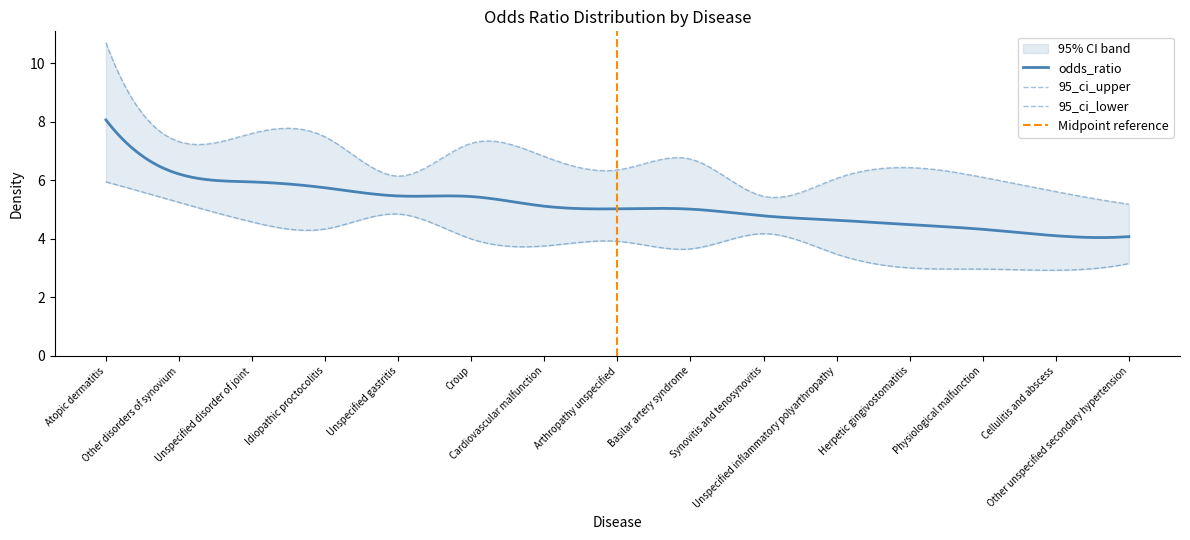

Reading right to left, list all the values displayed in this chart.

odds_ratio: Other unspecified secondary hypertension=4.1	Cellulitis and abscess=4.1	Physiological malfunction=4.3	Herpetic gingivostomatitis=4.5	Unspecified inflammatory polyarthropathy=4.6	Synovitis and tenosynovitis=4.8	Basilar artery syndrome=5.0	Arthropathy unspecified=5.0	Cardiovascular malfunction=5.1	Croup=5.4	Unspecified gastritis=5.5	Idiopathic proctocolitis=5.7	Unspecified disorder of joint=5.9	Other disorders of synovium=6.2	Atopic dermatitis=8.1
95_ci_upper: Other unspecified secondary hypertension=5.2	Cellulitis and abscess=5.6	Physiological malfunction=6.1	Herpetic gingivostomatitis=6.4	Unspecified inflammatory polyarthropathy=6.1	Synovitis and tenosynovitis=5.5	Basilar artery syndrome=6.7	Arthropathy unspecified=6.3	Cardiovascular malfunction=6.8	Croup=7.3	Unspecified gastritis=6.1	Idiopathic proctocolitis=7.5	Unspecified disorder of joint=7.6	Other disorders of synovium=7.3	Atopic dermatitis=10.7
95_ci_lower: Other unspecified secondary hypertension=3.1	Cellulitis and abscess=2.9	Physiological malfunction=3.0	Herpetic gingivostomatitis=3.0	Unspecified inflammatory polyarthropathy=3.5	Synovitis and tenosynovitis=4.2	Basilar artery syndrome=3.6	Arthropathy unspecified=3.9	Cardiovascular malfunction=3.8	Croup=4.0	Unspecified gastritis=4.8	Idiopathic proctocolitis=4.3	Unspecified disorder of joint=4.6	Other disorders of synovium=5.2	Atopic dermatitis=5.9